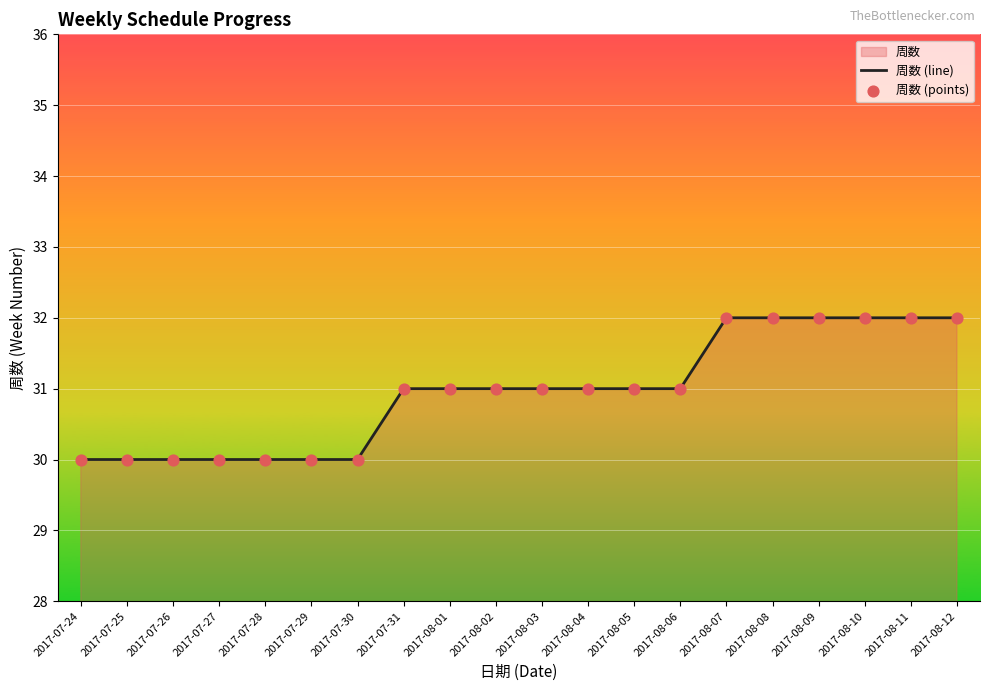

Which series contains the lowest Y value?

周数 (line)